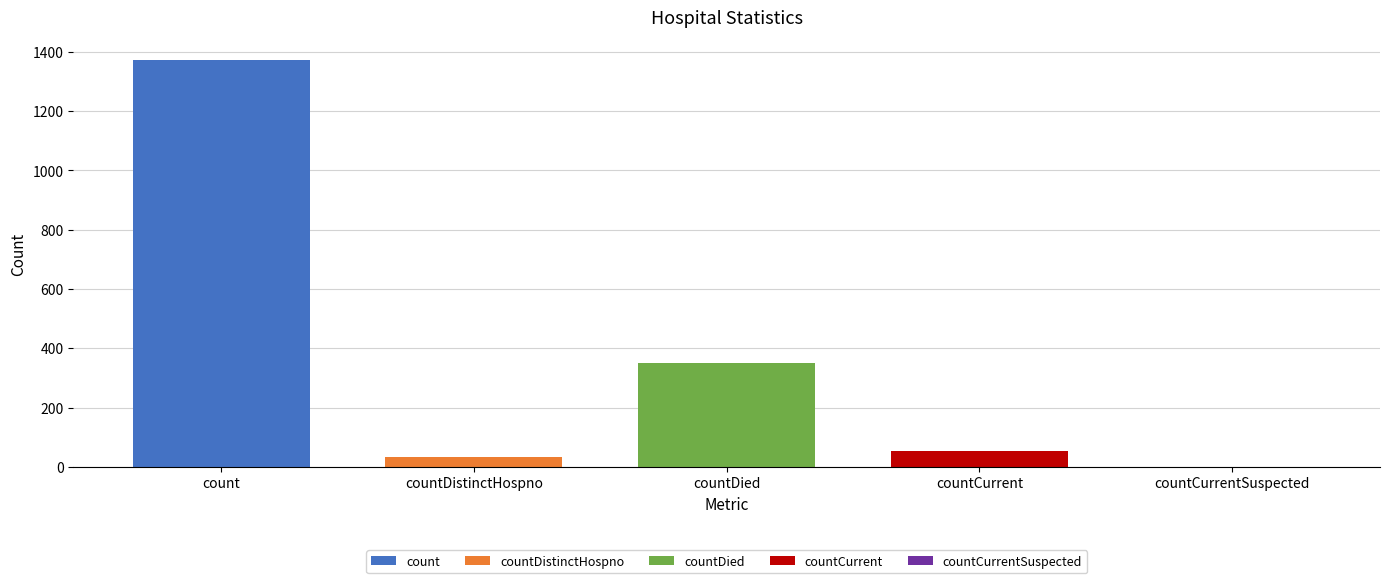

The chart shows a value of 0 at countCurrentSuspected. True or false?

True